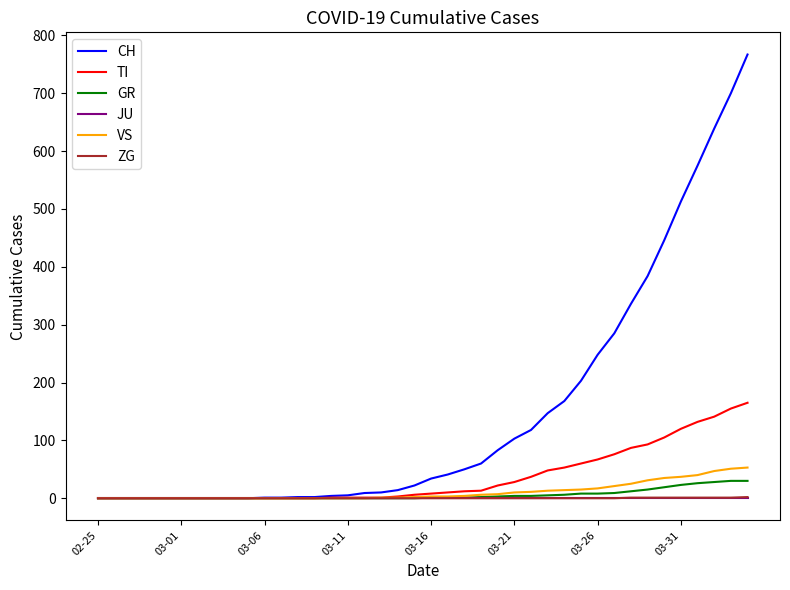

Which series has the widest spread of values?

CH